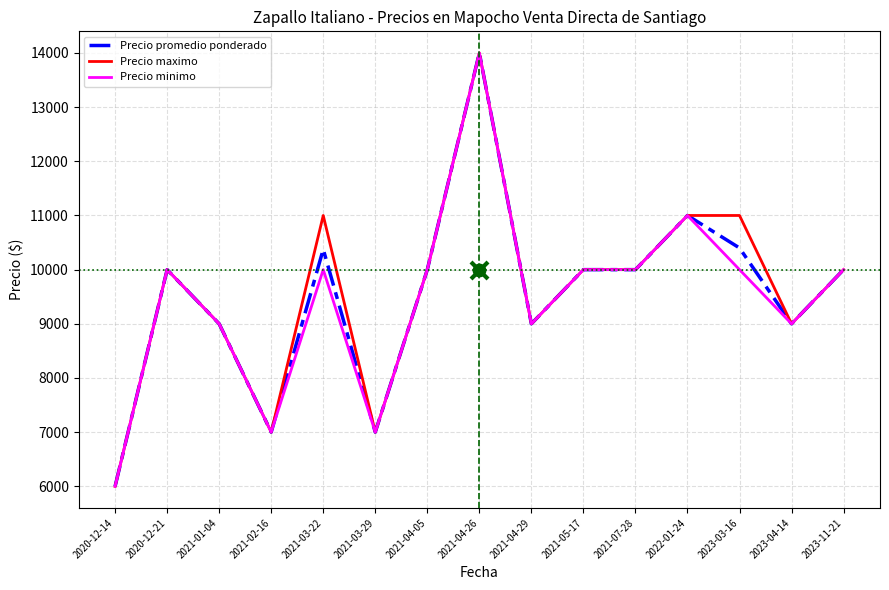

Which series has the widest spread of Y values?

Precio promedio ponderado